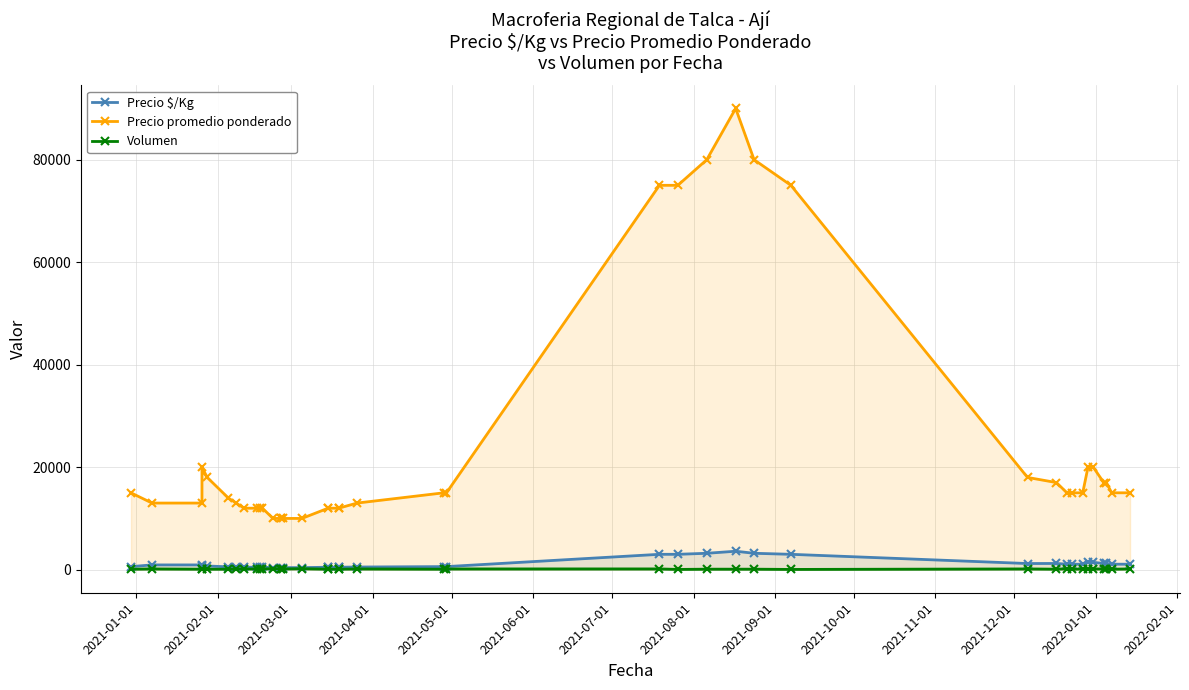

Where is the first local minimum for Volumen?

2021-04-01